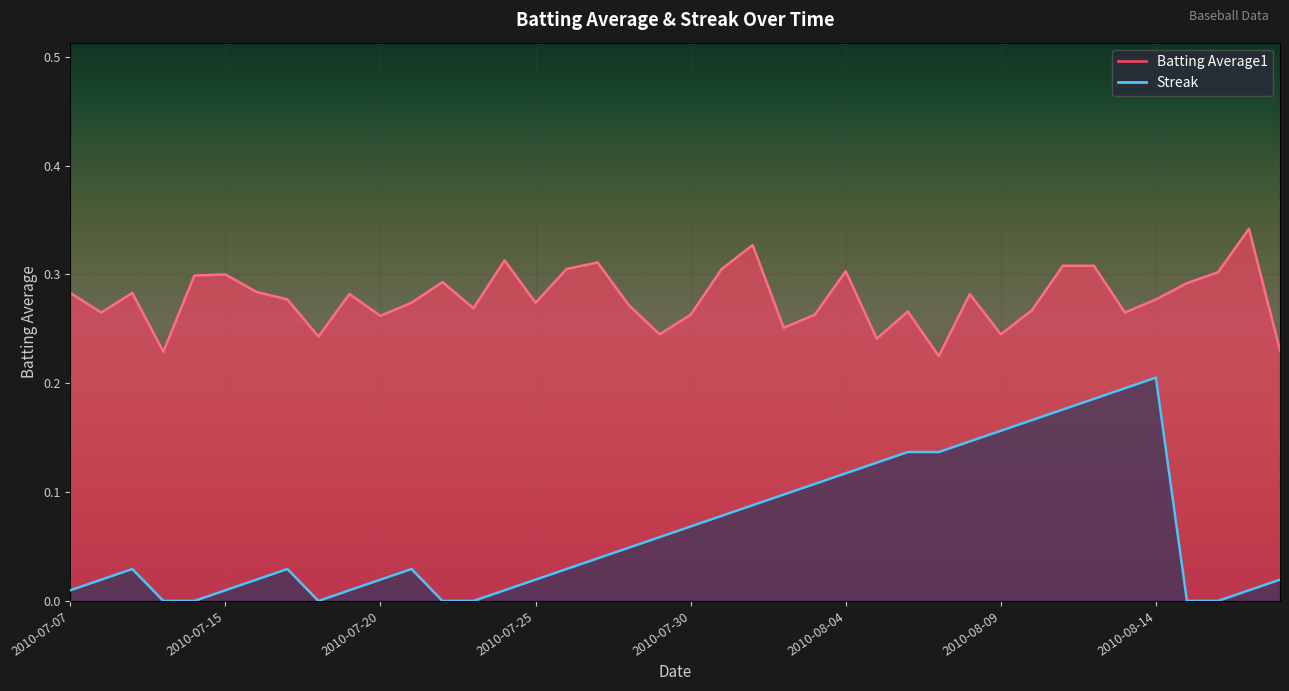

After their last crossing, which series has the higher values: Streak or Batting Average1?

Batting Average1